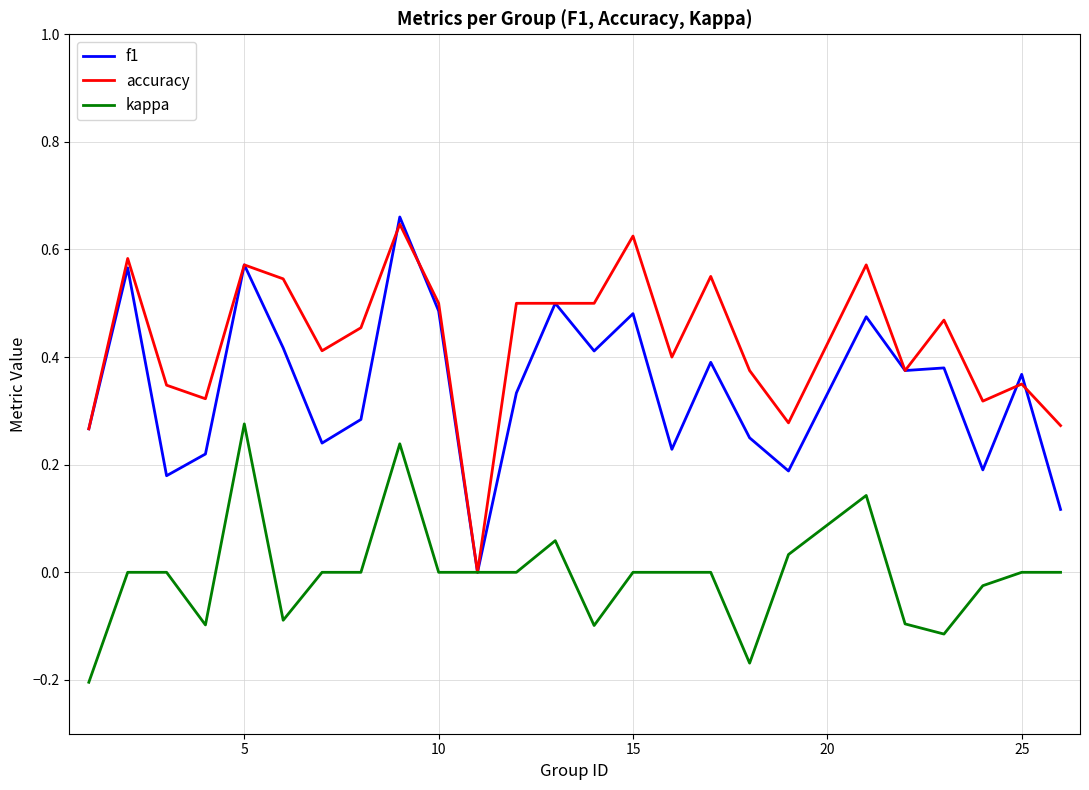

Which series has the largest total across all categories?

accuracy